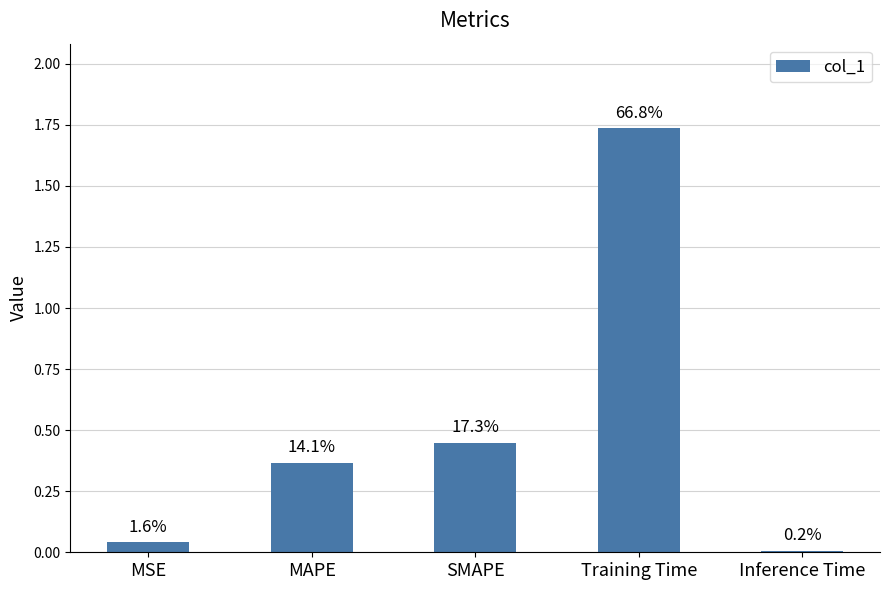

List the labels in order of value, smallest first.

Inference Time, MSE, MAPE, SMAPE, Training Time